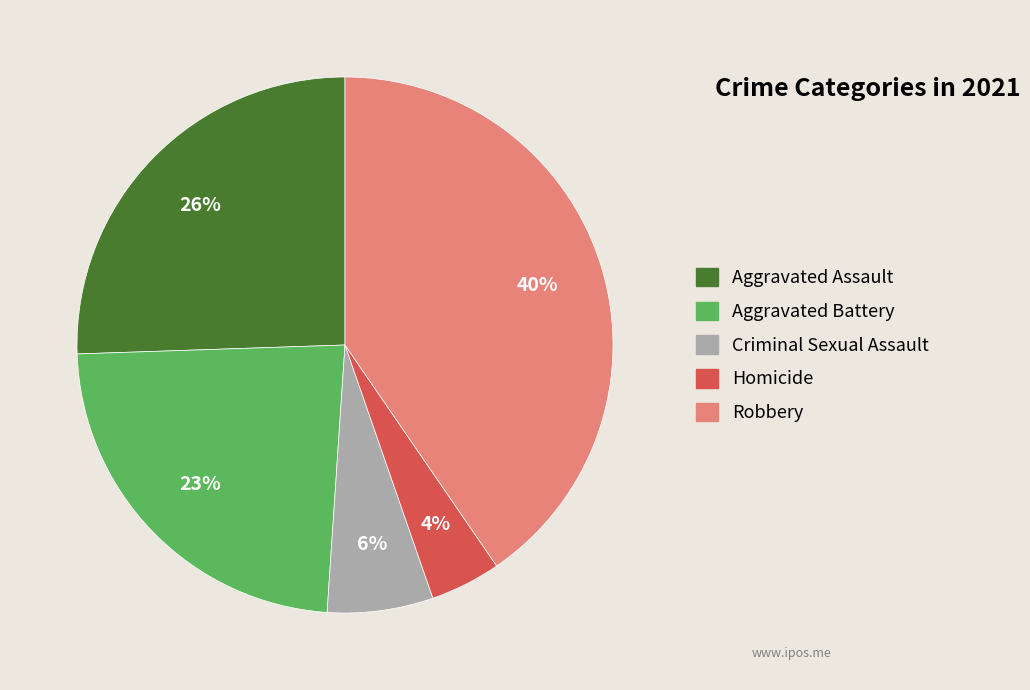

To the nearest percent, what is the difference between the largest and smallest slice percentages?

36%